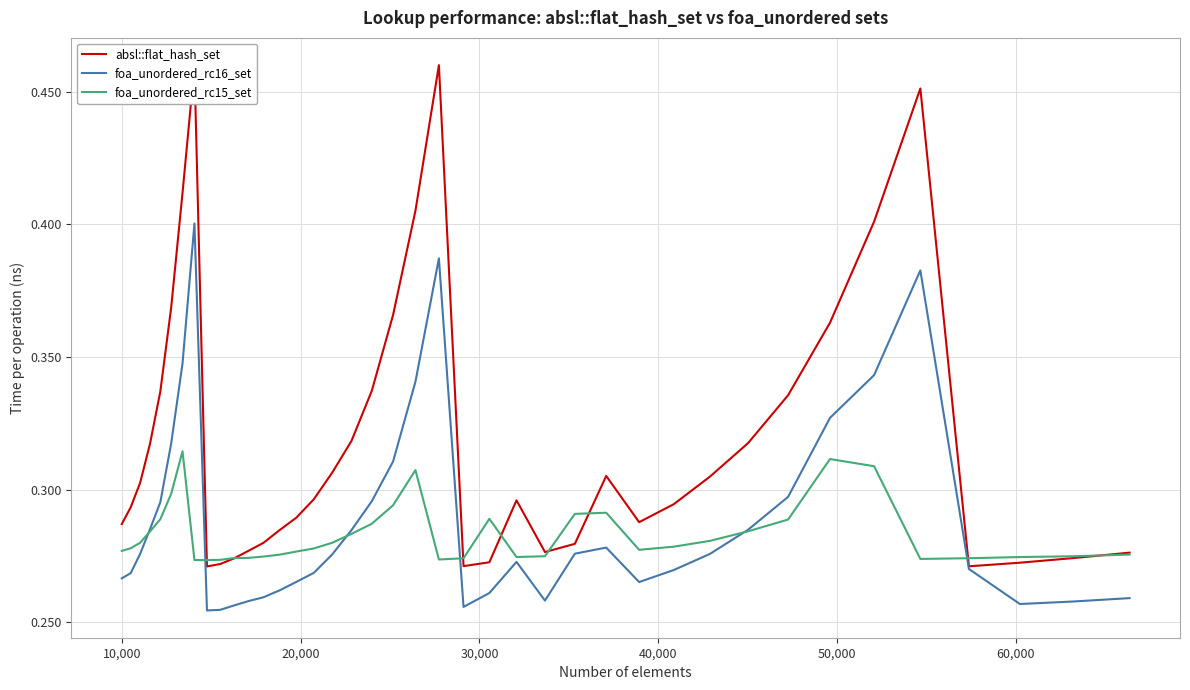

Which series has the largest range (max minus min)?

absl::flat_hash_set